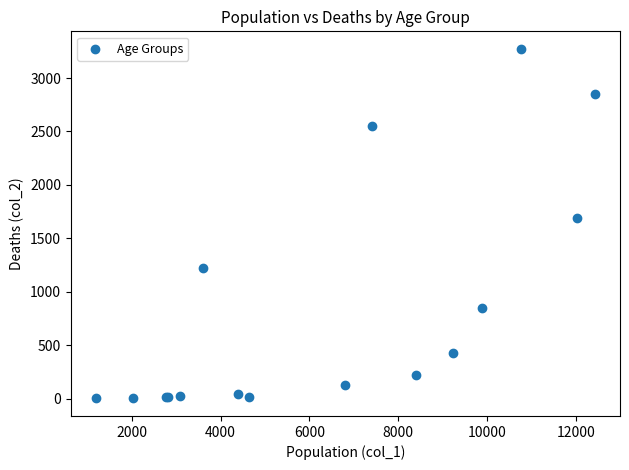

What Y value in the scatter plot is closest to 1638?

1690